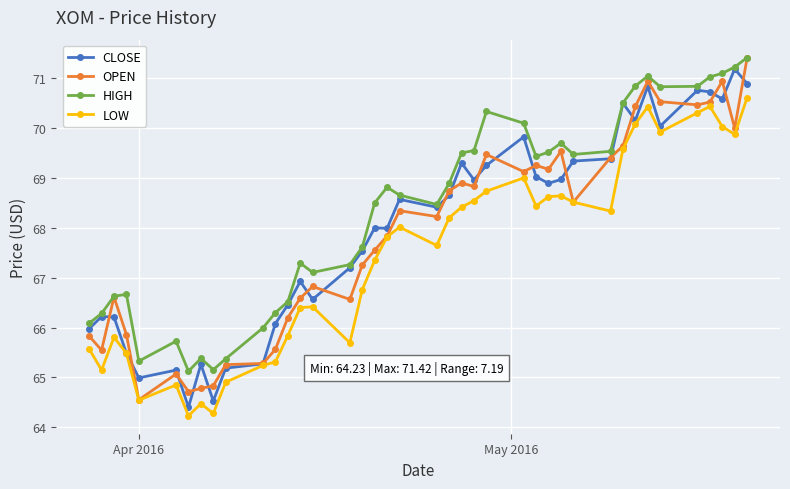

What is the sum of all LOW values?

2698.6